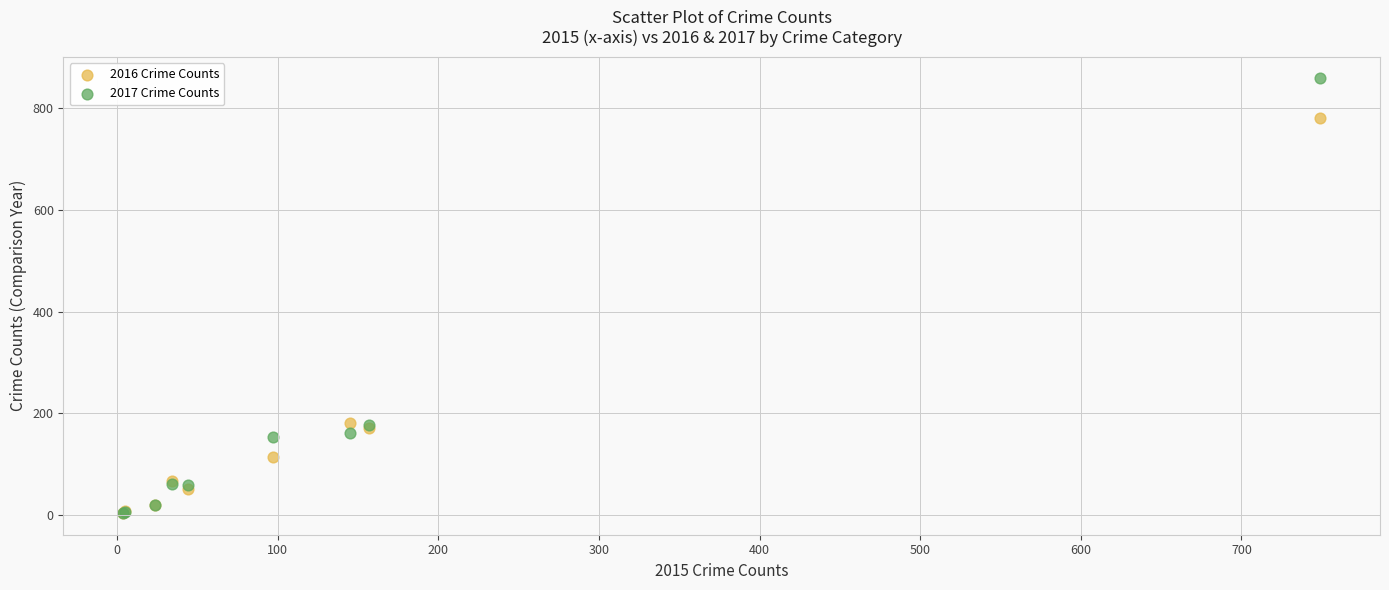

What are all the series names shown in the legend?

2016 Crime Counts, 2017 Crime Counts